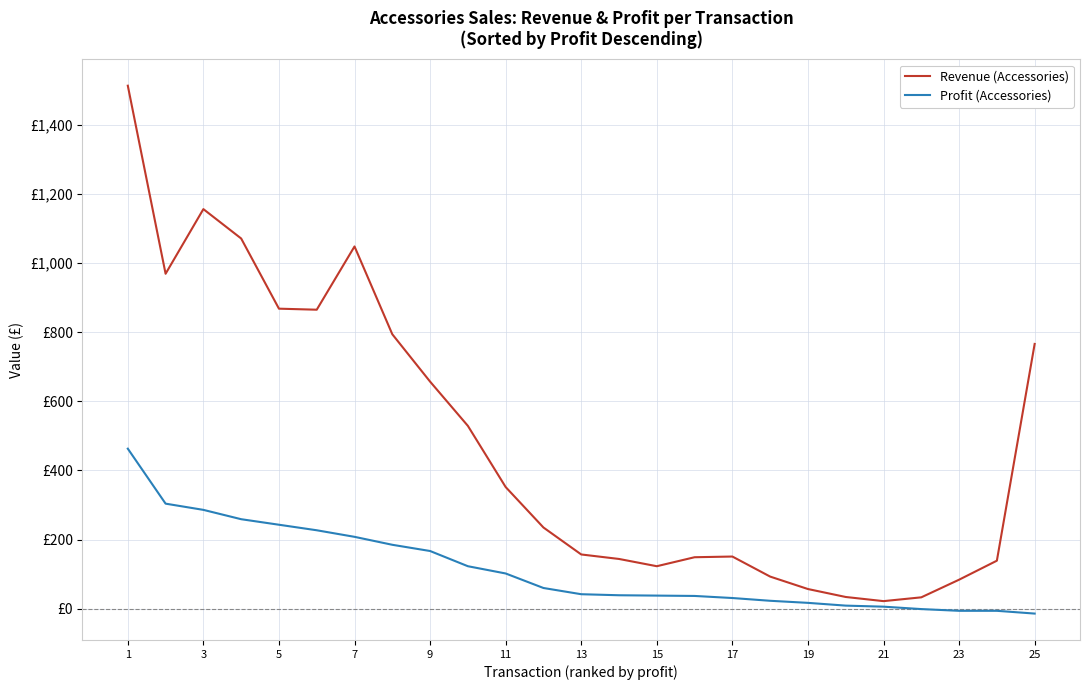

What are all the series names shown in the legend?

Revenue (Accessories), Profit (Accessories)